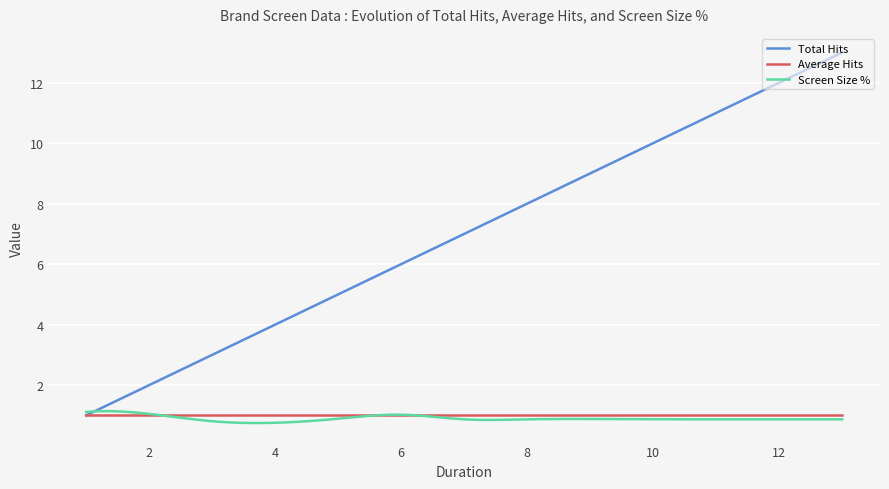

Count the number of data series in this chart.

3